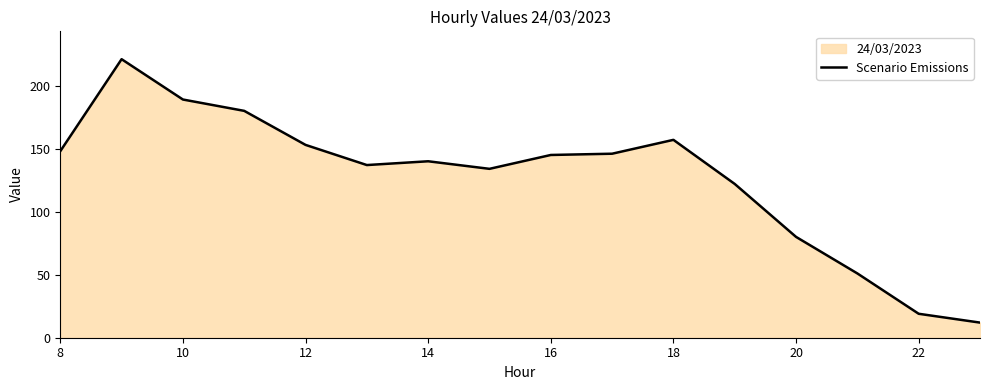

What is the average value?

127